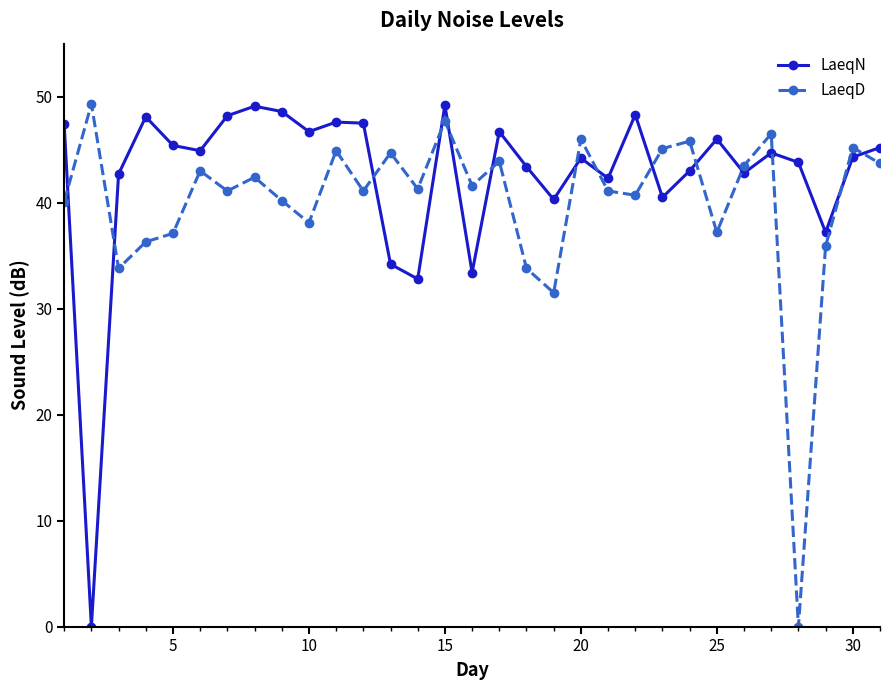

True or false: LaeqN has more than 2 interior local peaks.

True